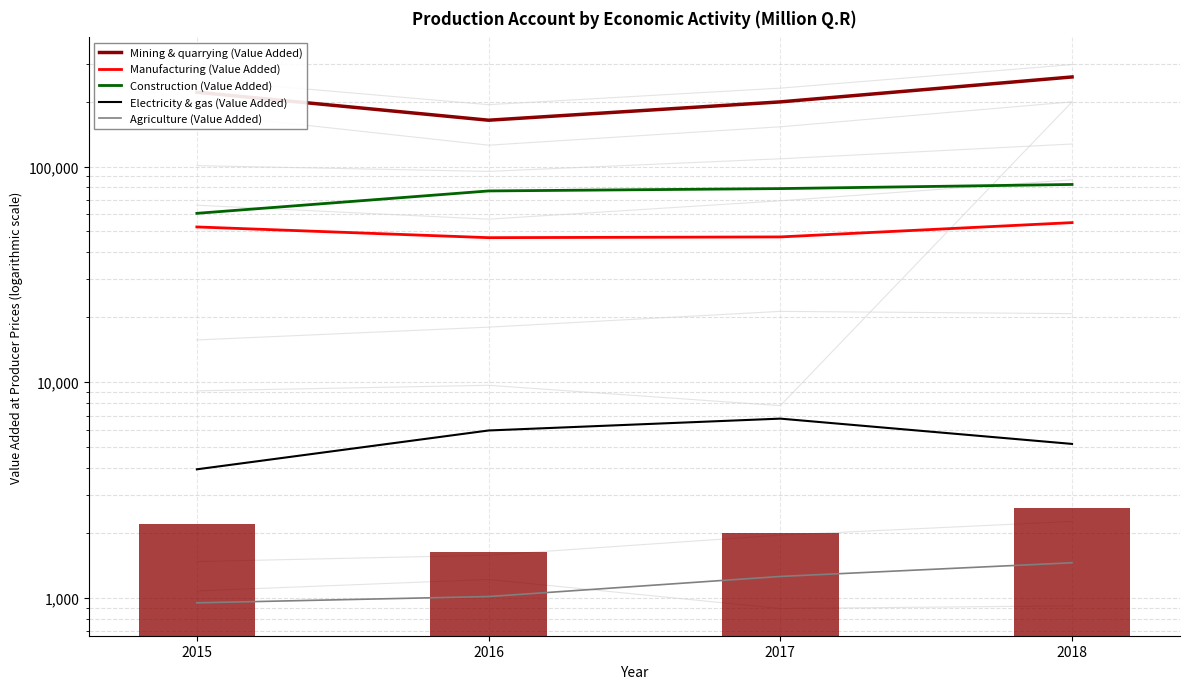

The value of Electricity & gas (Value Added) at 2018 is 5180. True or false?

True